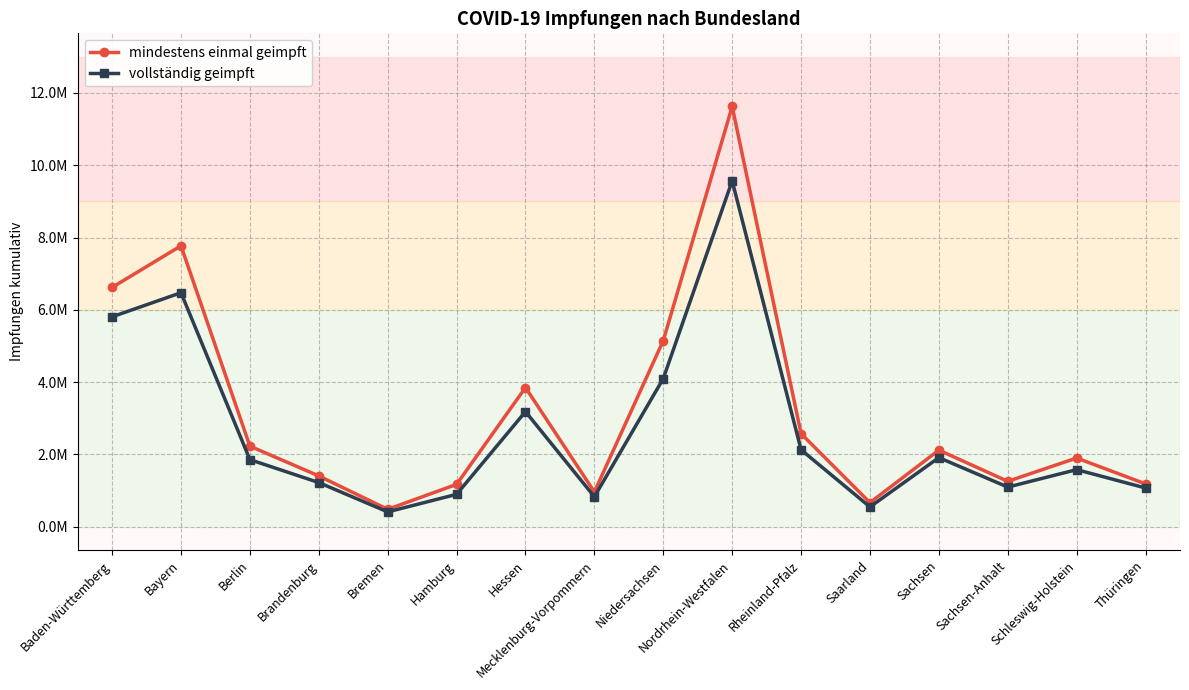

At how many categories does at least one series exceed 9940203?

1